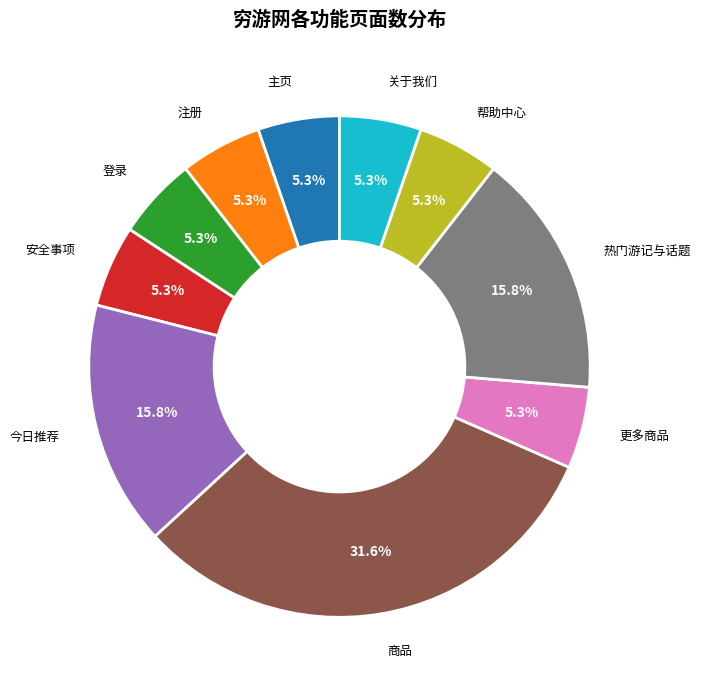

Does any single category account for the majority?

No